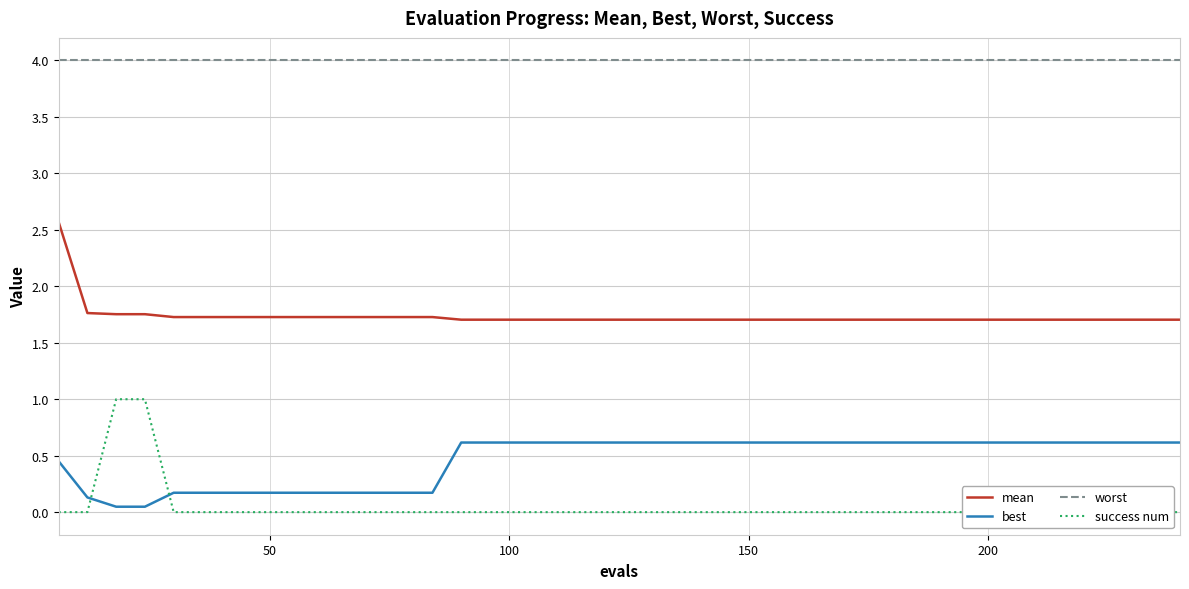

True or false: mean and best intersect in this chart.

False